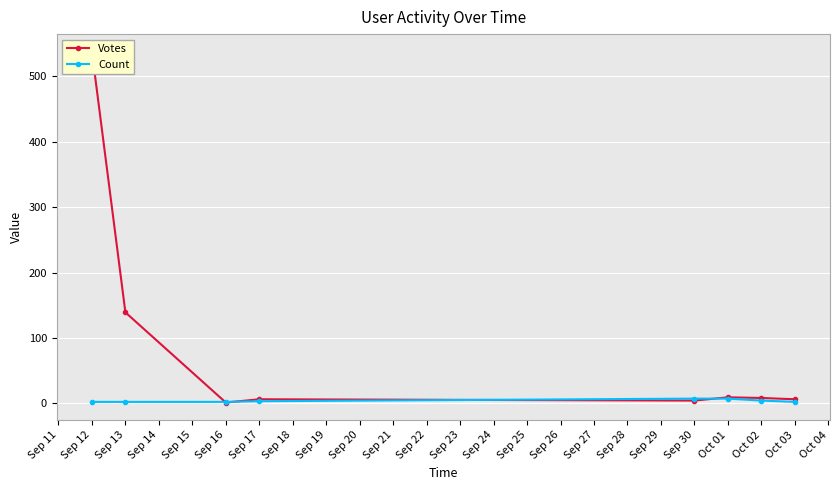

Is the value of Count at Sep 15 greater than the value of Votes at Sep 11?

No